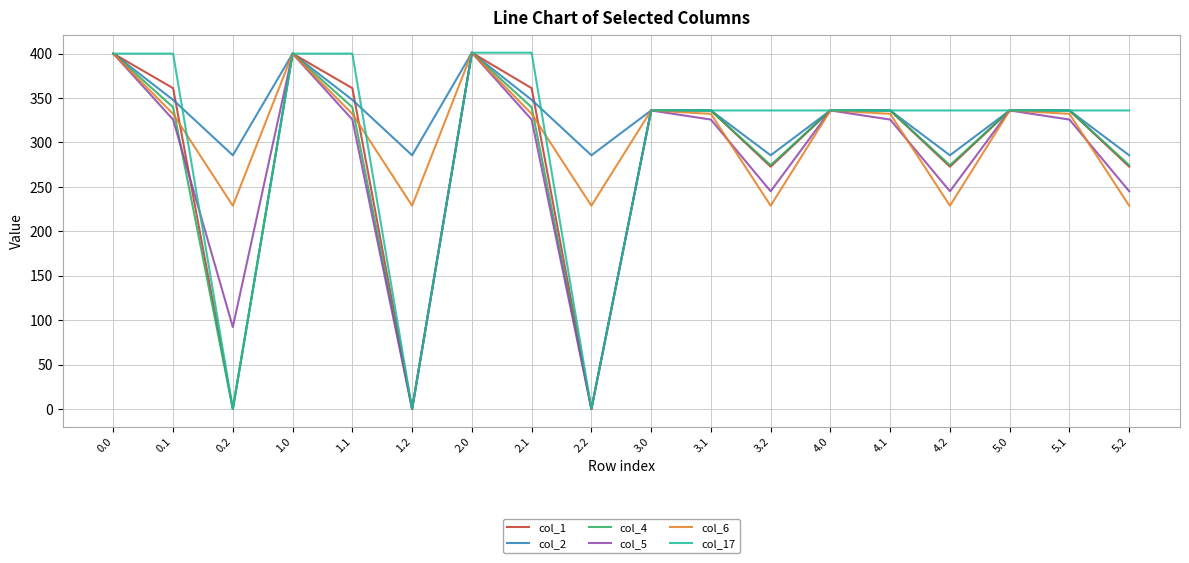

How many values in the col_5 series exceed 325?

12